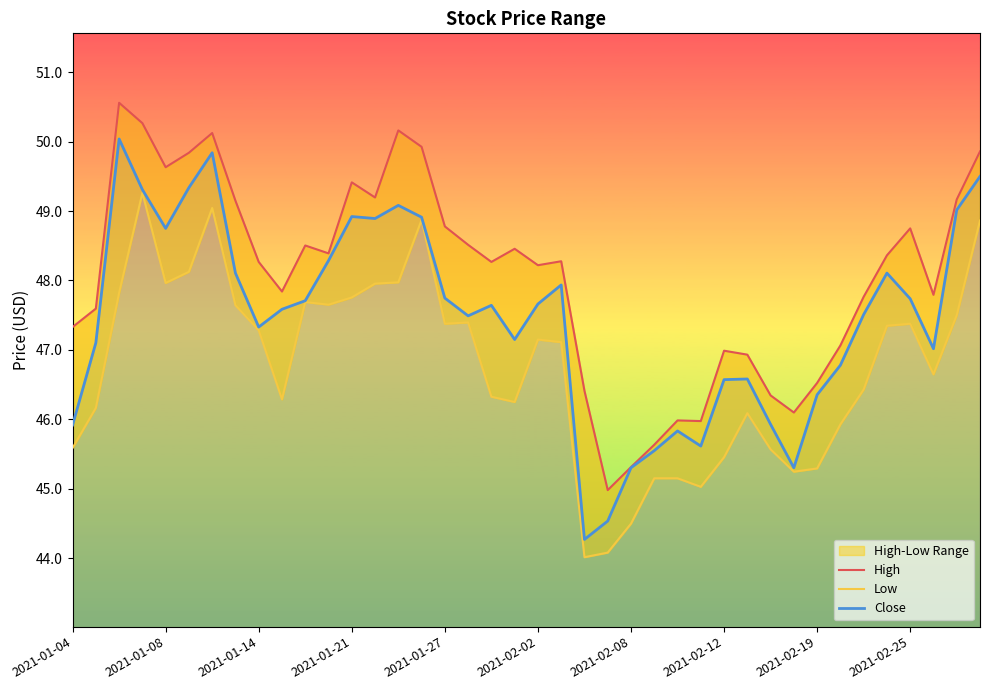

Is it true that Close equals 22.9 at 2021-02-12?

False